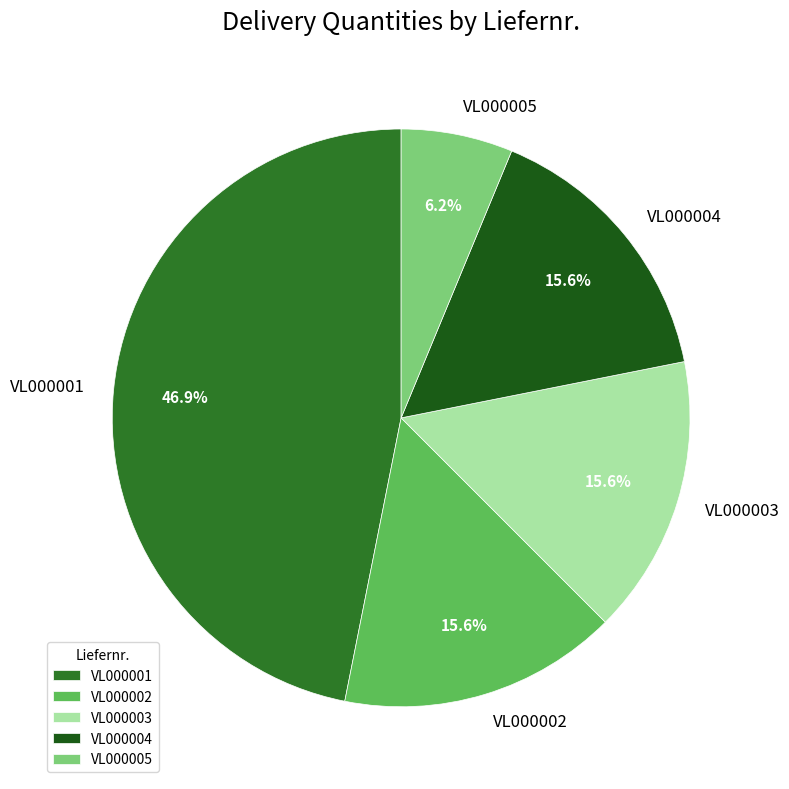

Is there a majority slice in this chart?

No